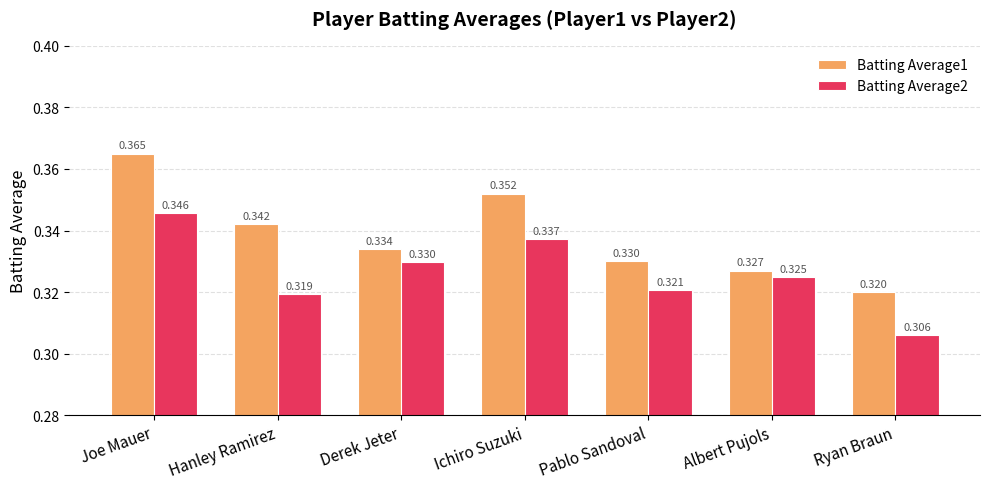

What is the label of the 6th bar from the left?

Albert Pujols